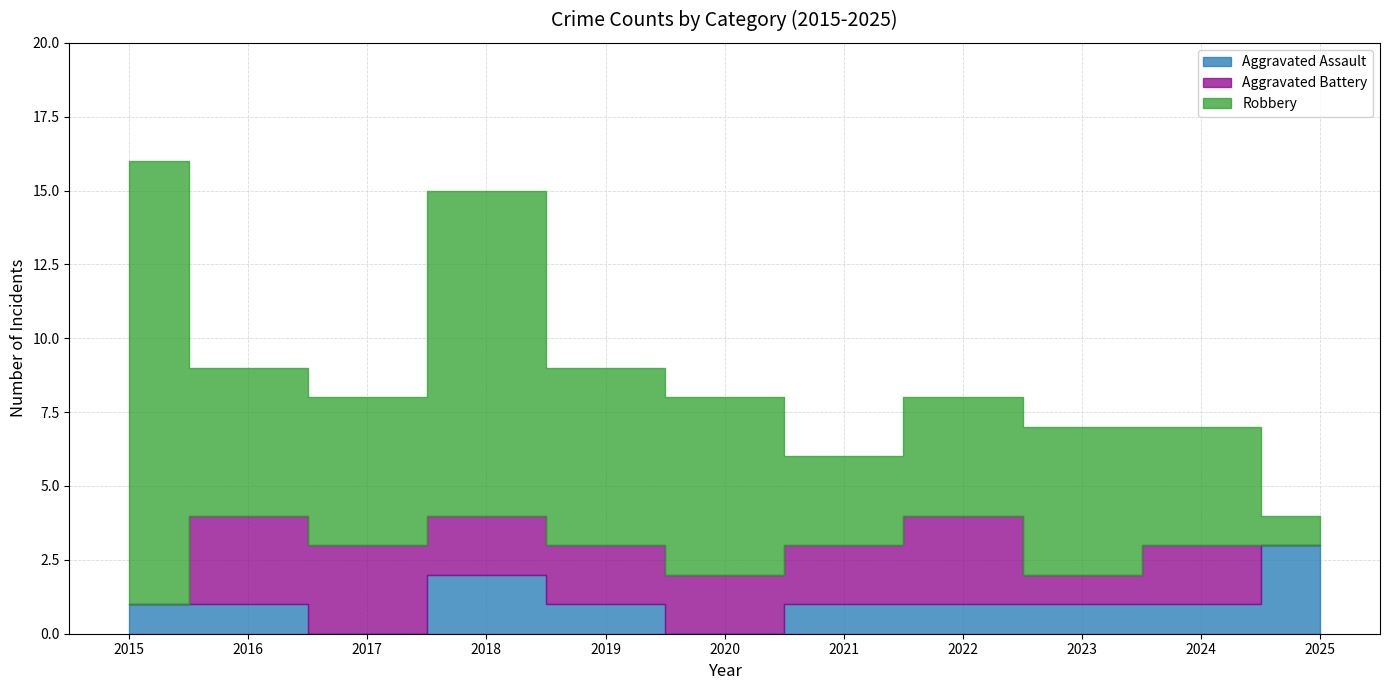

How many values in Aggravated Assault are above zero?

9